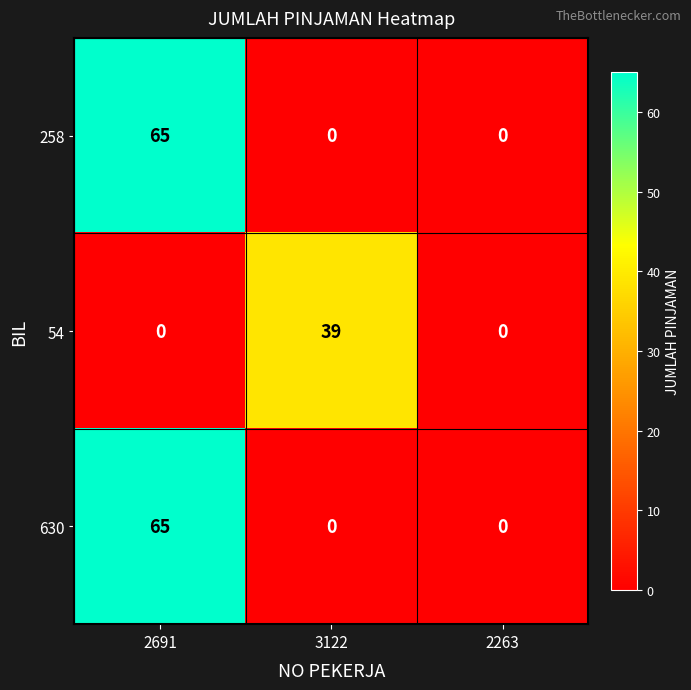

Count the 54 values in the range 0 to 39.

3